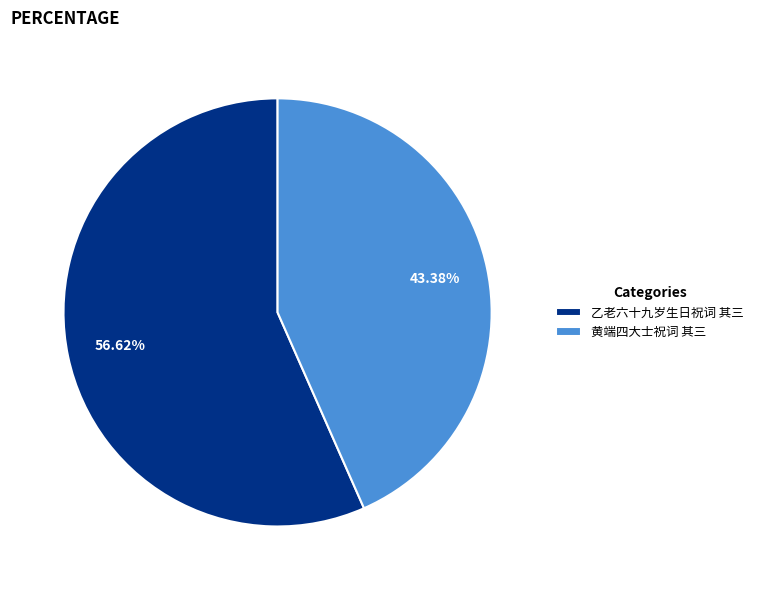

Do 黄端四大士祝词 其三 and 乙老六十九岁生日祝词 其三 together represent more than half of the pie?

Yes